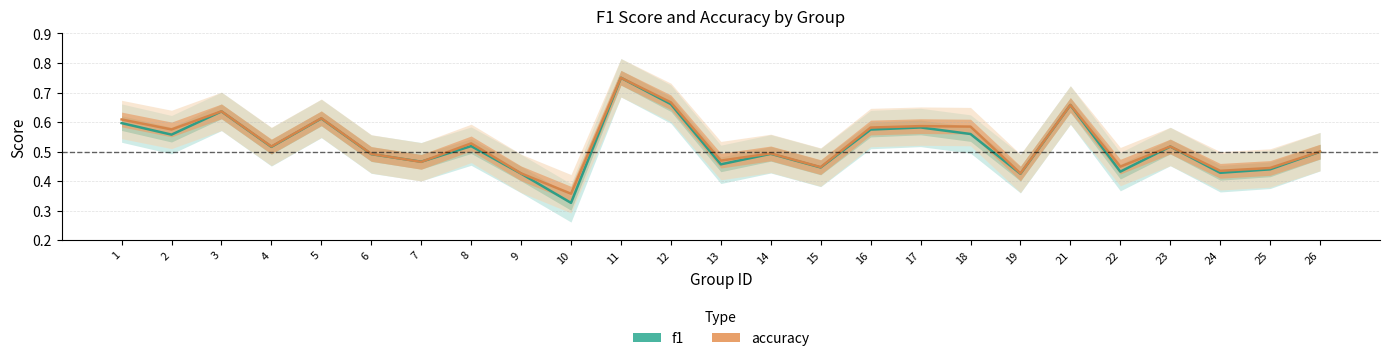

At which category does the chart reach its minimum across all series?

10